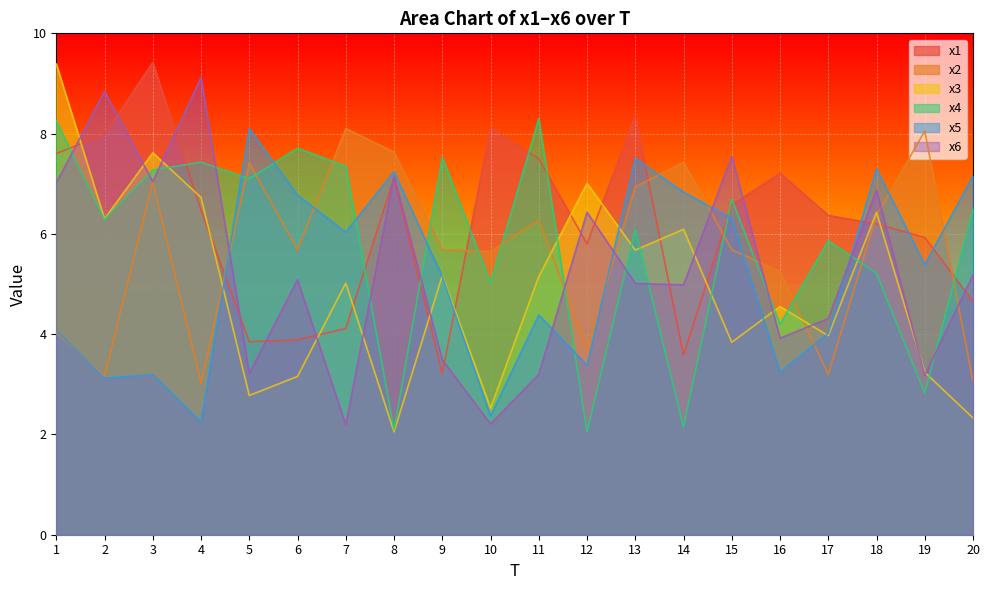

Is it true that x2 equals 9.8 at 9?

False